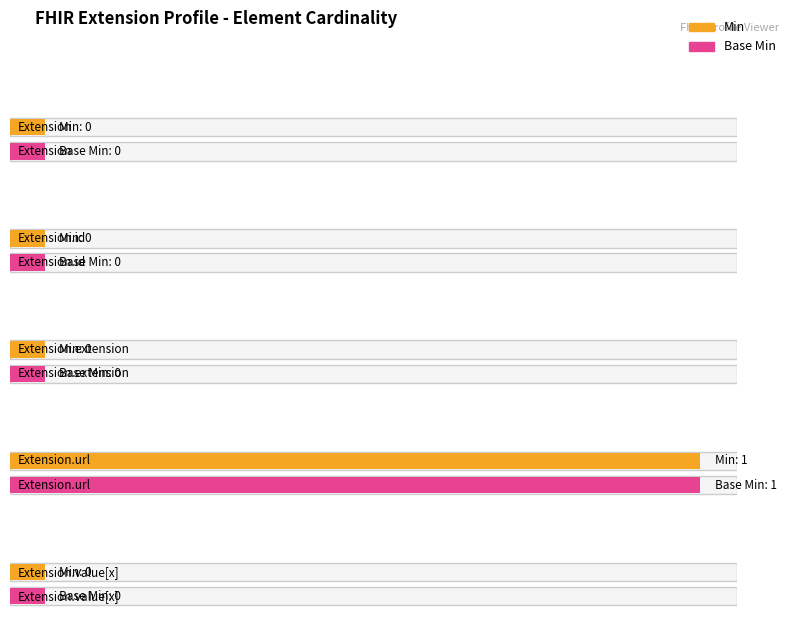

At Extension.value[x], list the series in order from largest to smallest.

Min, Base Min